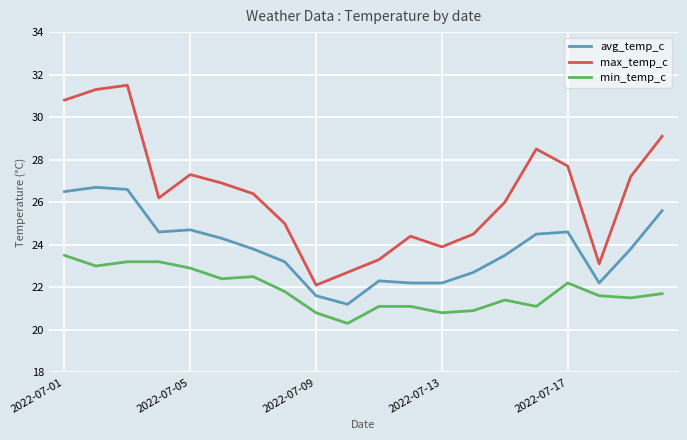

List the series in order of their overall mean, lowest first.

min_temp_c, avg_temp_c, max_temp_c